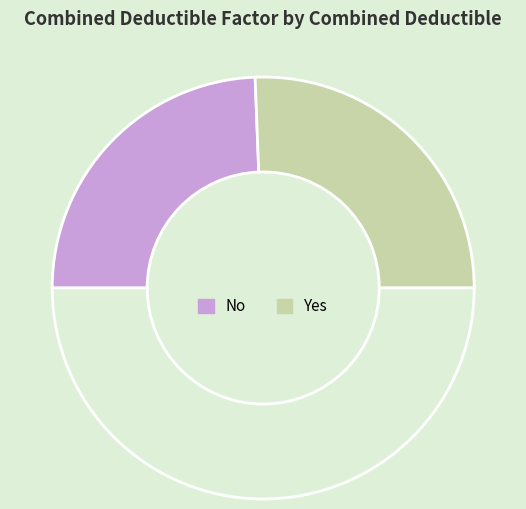

How many segments does this pie chart have?

3